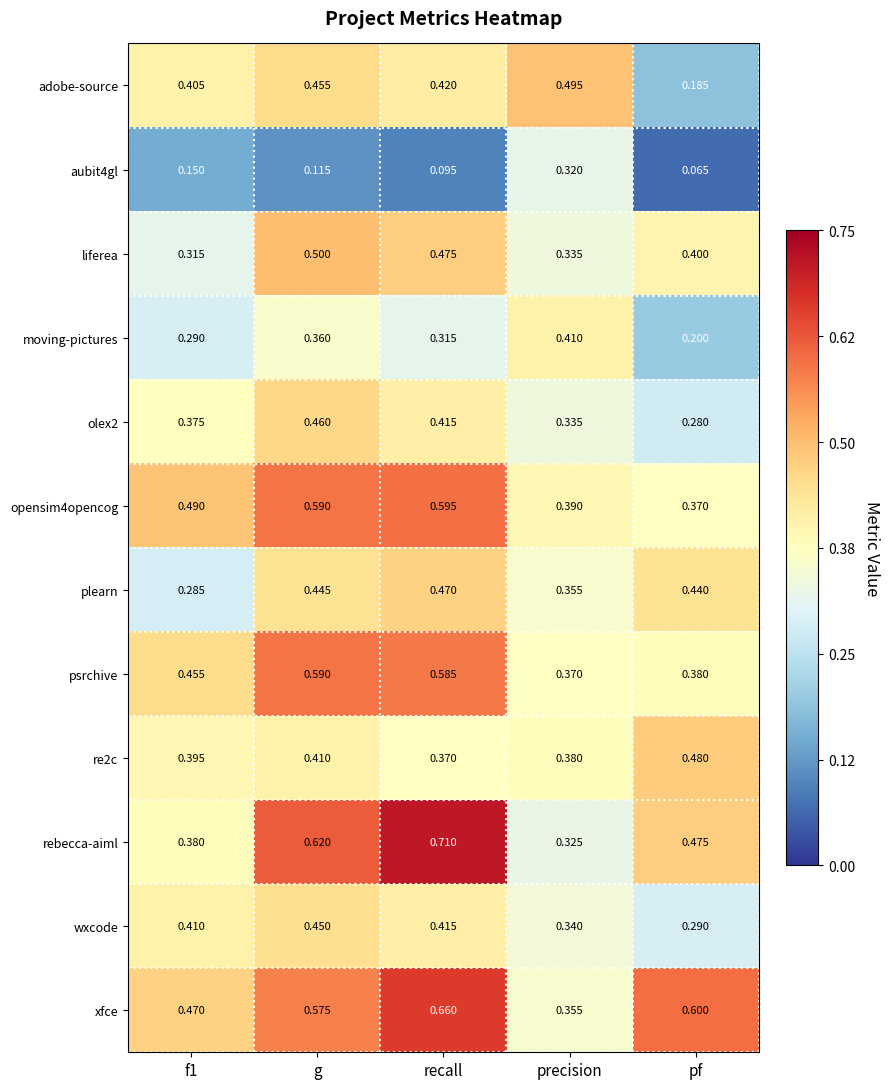

How many categories are shown in the chart?

5